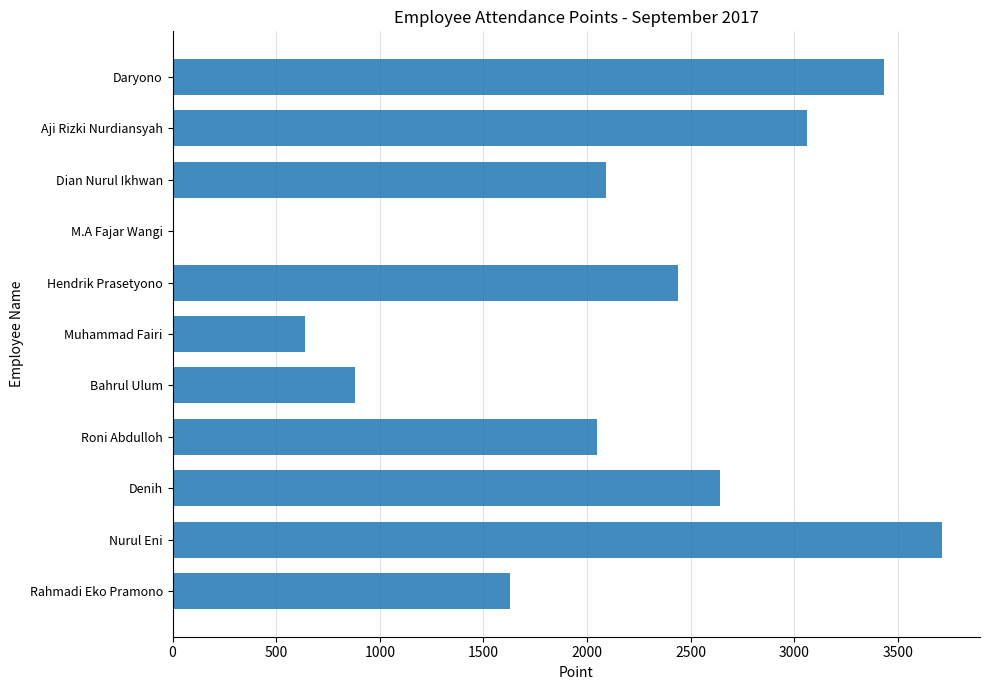

What is the greatest value displayed?

3710